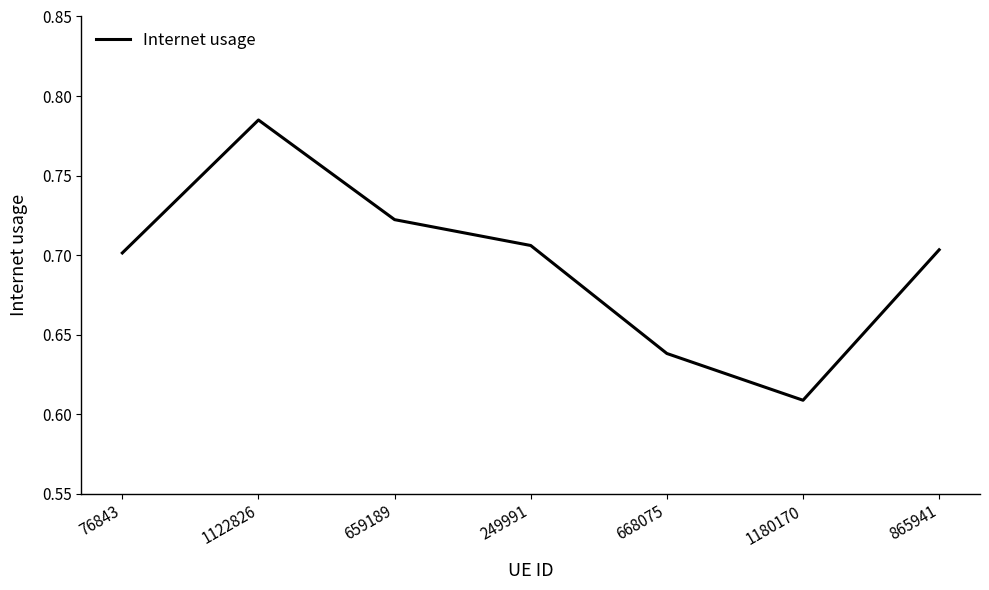

What is the change in value from 76843 to 1122826?

+0.1